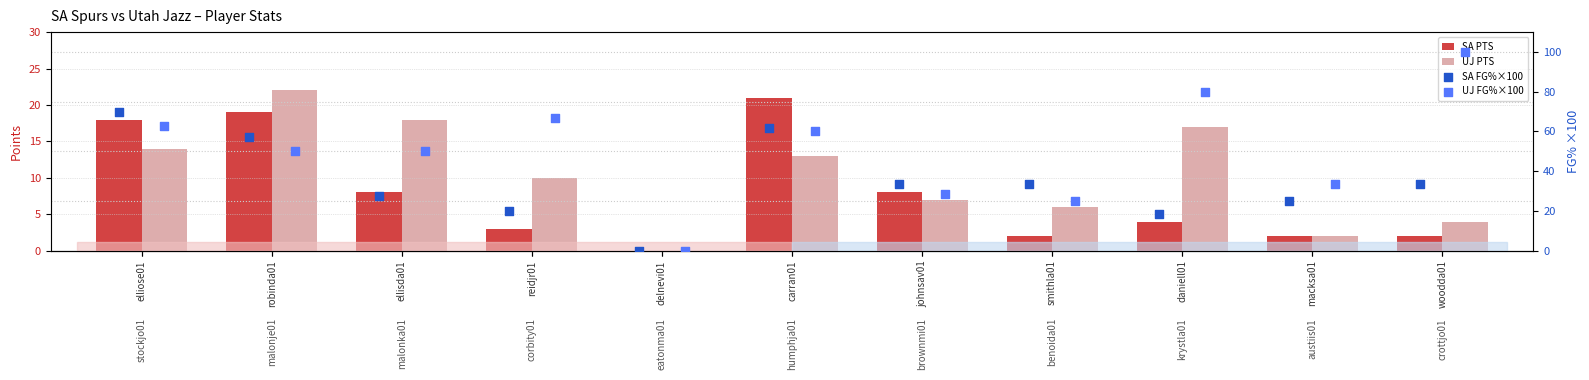

Is the value of SA PTS at daniell01 greater than the value of UJ PTS at carran01?

No